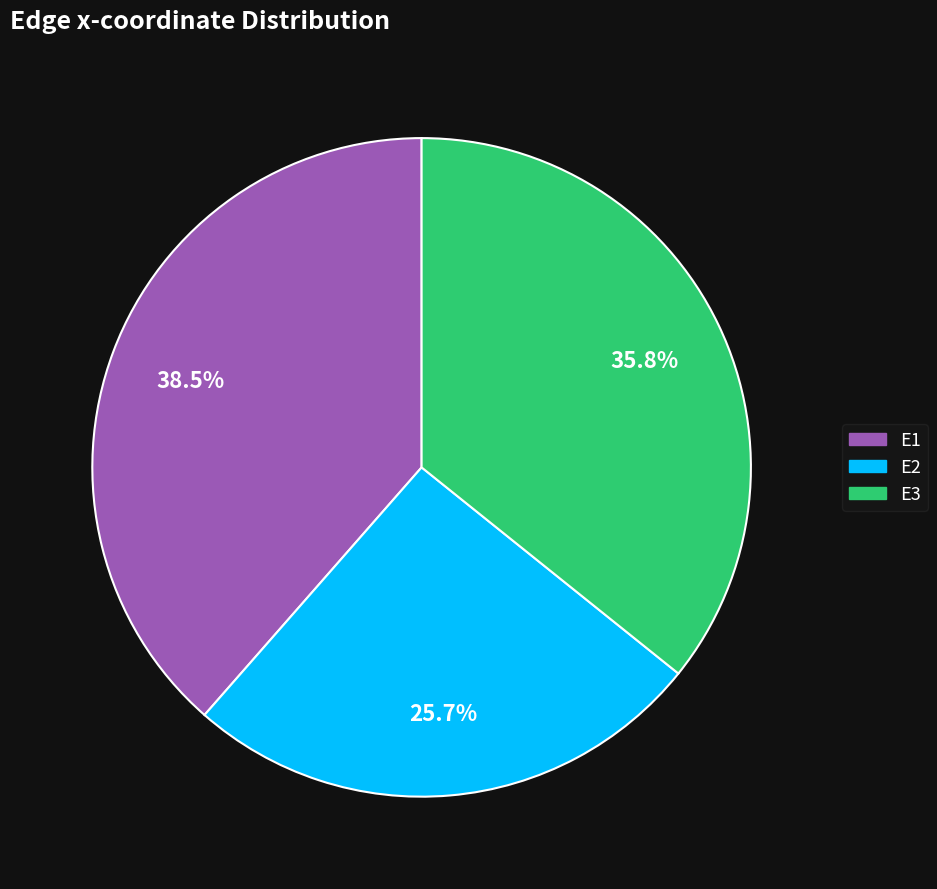

What percentage is NOT represented by E1?

61.5%